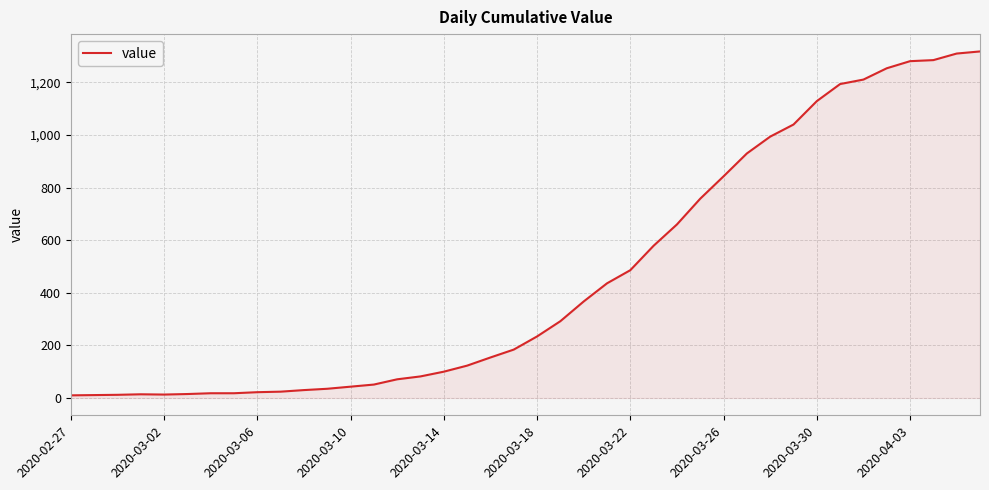

What is the difference between the maximum and minimum values?

1308